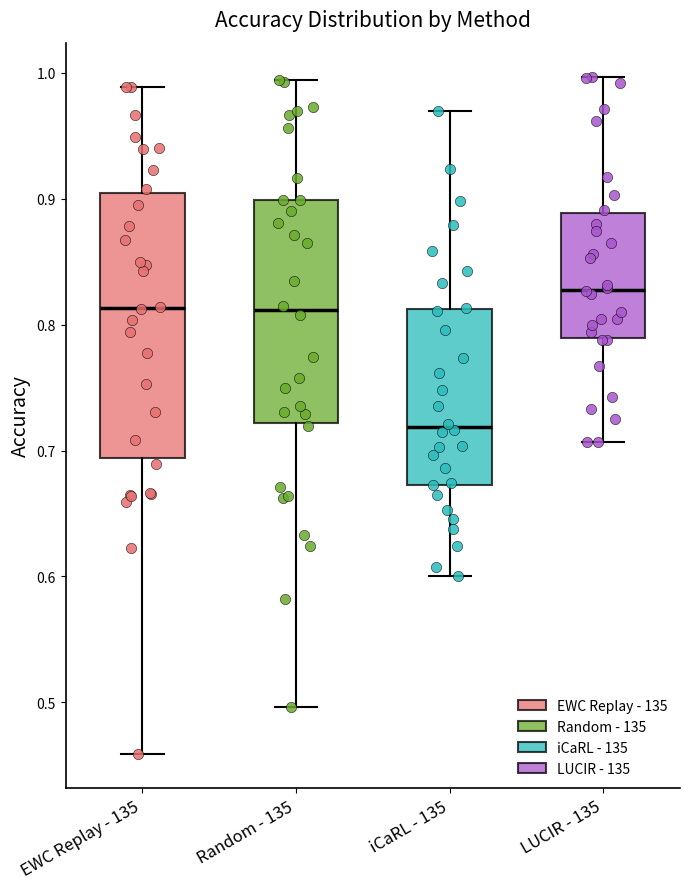

Reading left to right, transcribe this box plot: for each box, give where its median line is, the range the box spans, and where its two whiskers end, as read against the y-axis. The values are not printed on the chart, so give them approximately, as read against the axis.

EWC Replay - 135: median 0.81, box 0.69 to 0.90, whiskers 0.46 to 0.99
Random - 135: median 0.81, box 0.72 to 0.90, whiskers 0.50 to 0.99
iCaRL - 135: median 0.72, box 0.67 to 0.81, whiskers 0.60 to 0.97
LUCIR - 135: median 0.83, box 0.79 to 0.89, whiskers 0.71 to 1.00